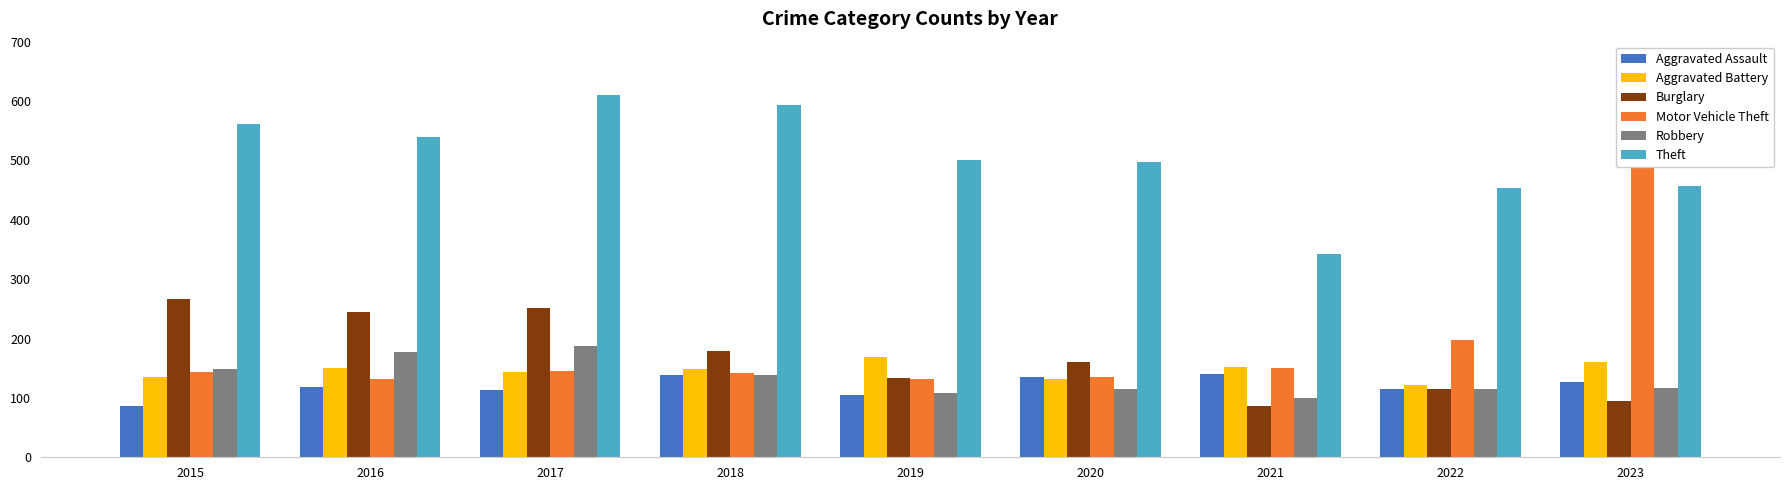

Count the number of data series in this chart.

6